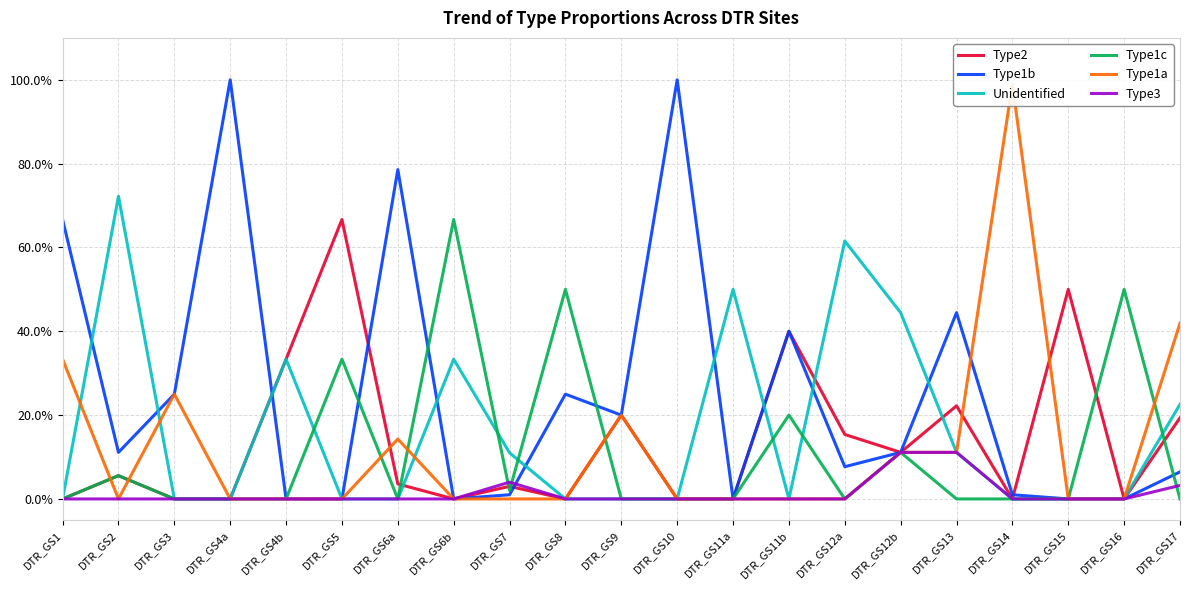

Which has a higher value, DTR_GS1 or DTR_GS6b?

DTR_GS1